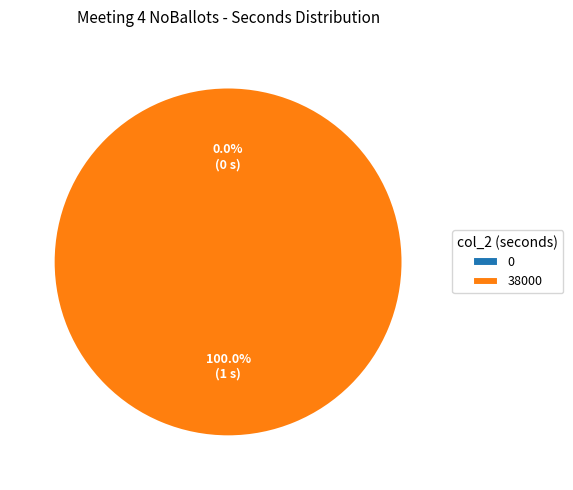

Count the number of slices in the pie.

2